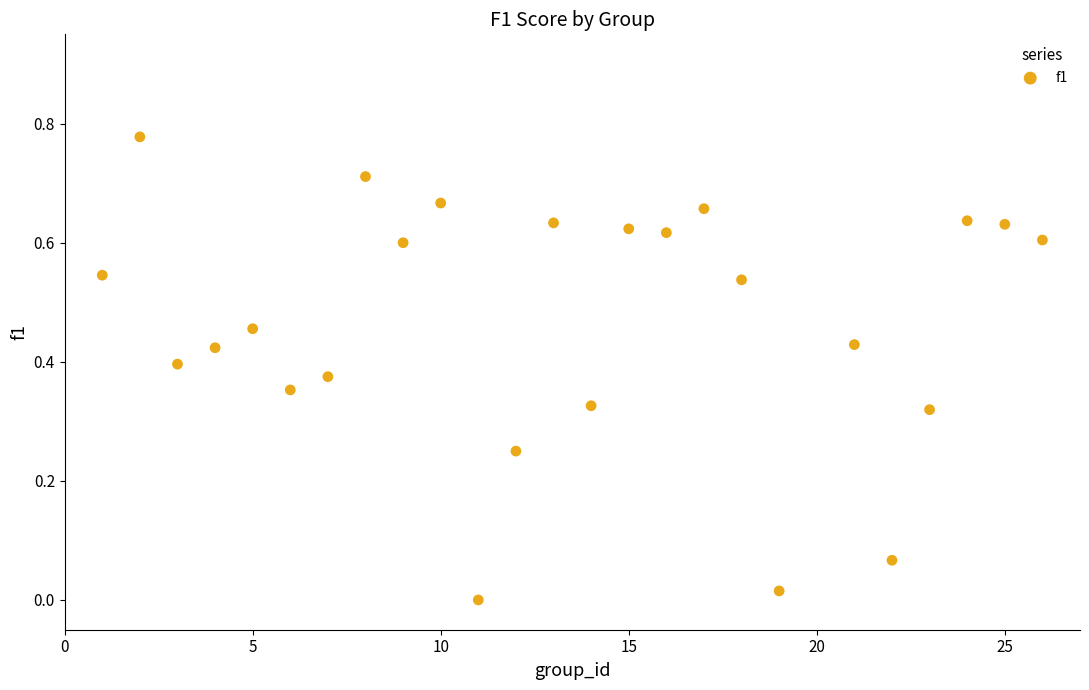

What is the range of X values (max minus min)?

25.0